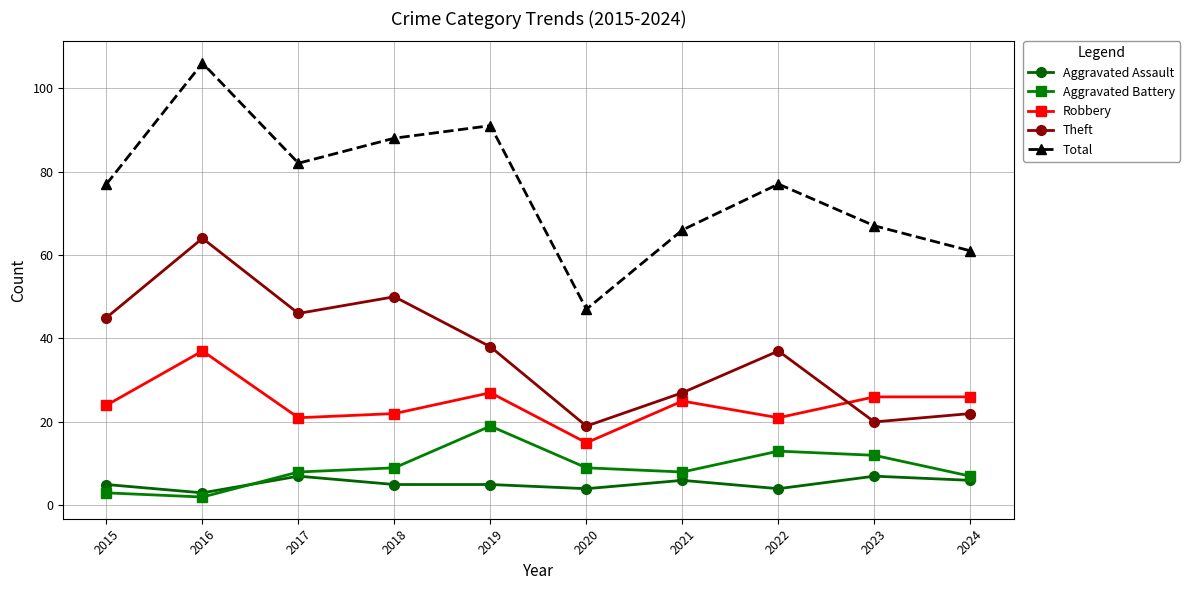

What is the total value across all series at 2021?

132